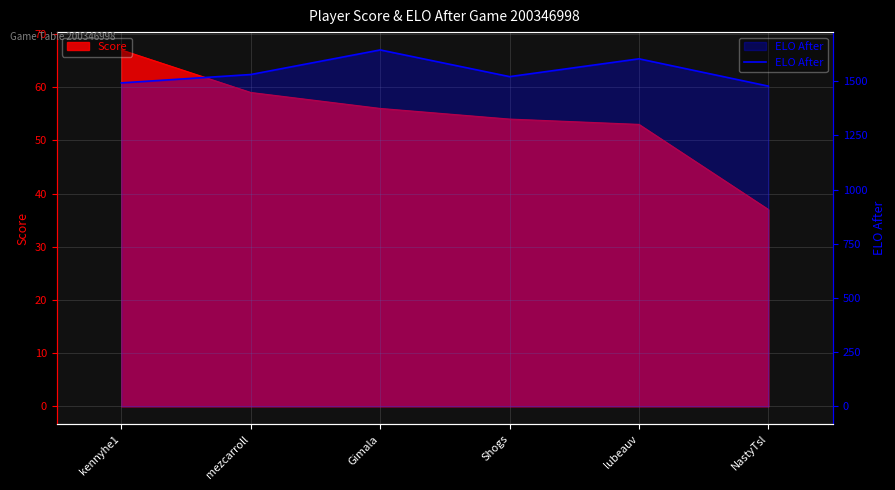

At which category does the data reach its first local peak?

Gimala